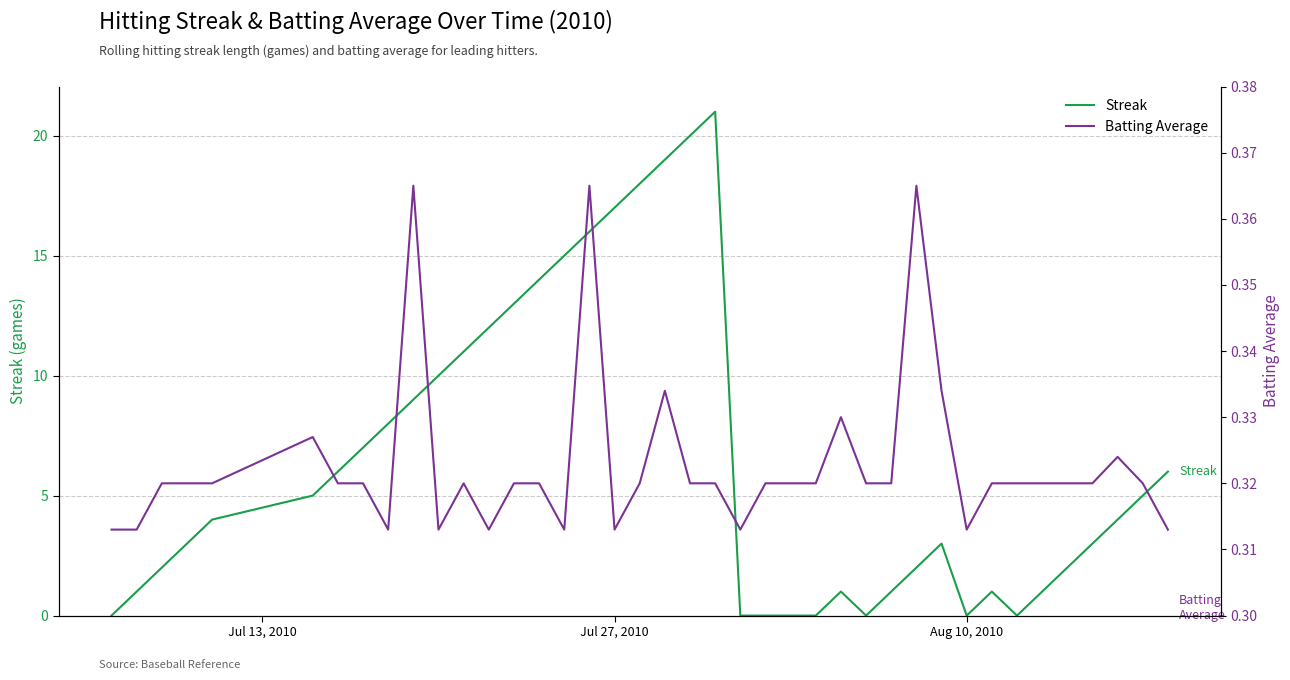

How many lines are shown in the chart?

2